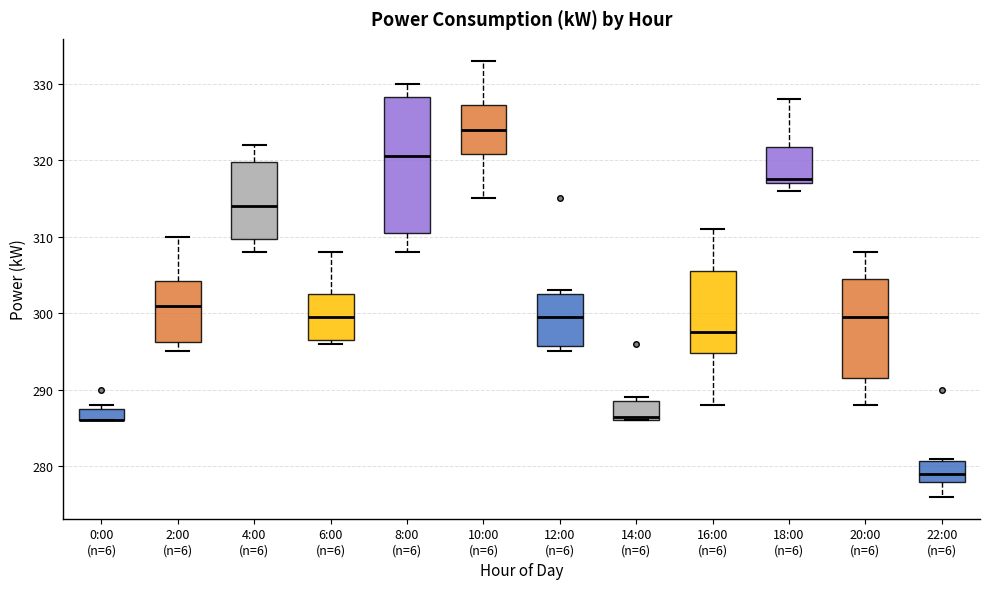

Comparing the boxes themselves (not the whiskers), which one is the tallest?

8:00 (n=6)